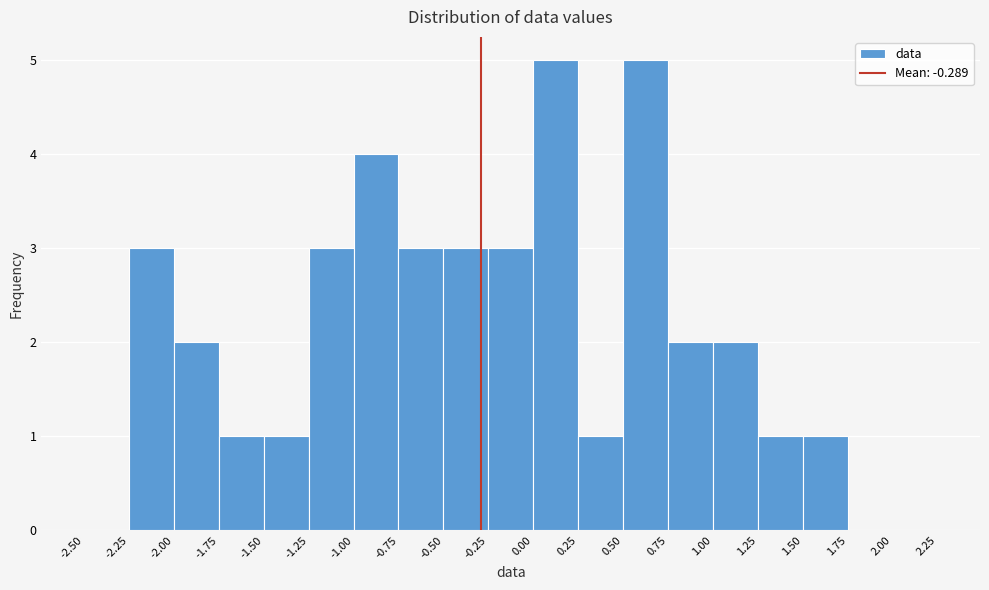

Reading left to right, transcribe this chart: for each bar, give the range it covers on the x-axis and its height. The values are not printed on the chart, so give them approximately, as read against the axis.

-2.50 to -2.25: 0
-2.25 to -2.00: 3
-2.00 to -1.75: 2
-1.75 to -1.50: 1
-1.50 to -1.25: 1
-1.25 to -1.00: 3
-1.00 to -0.75: 4
-0.75 to -0.50: 3
-0.50 to -0.25: 3
-0.25 to 0.00: 3
0.00 to 0.25: 5
0.25 to 0.50: 1
0.50 to 0.75: 5
0.75 to 1.00: 2
1.00 to 1.25: 2
1.25 to 1.50: 1
1.50 to 1.75: 1
1.75 to 2.00: 0
2.00 to 2.25: 0